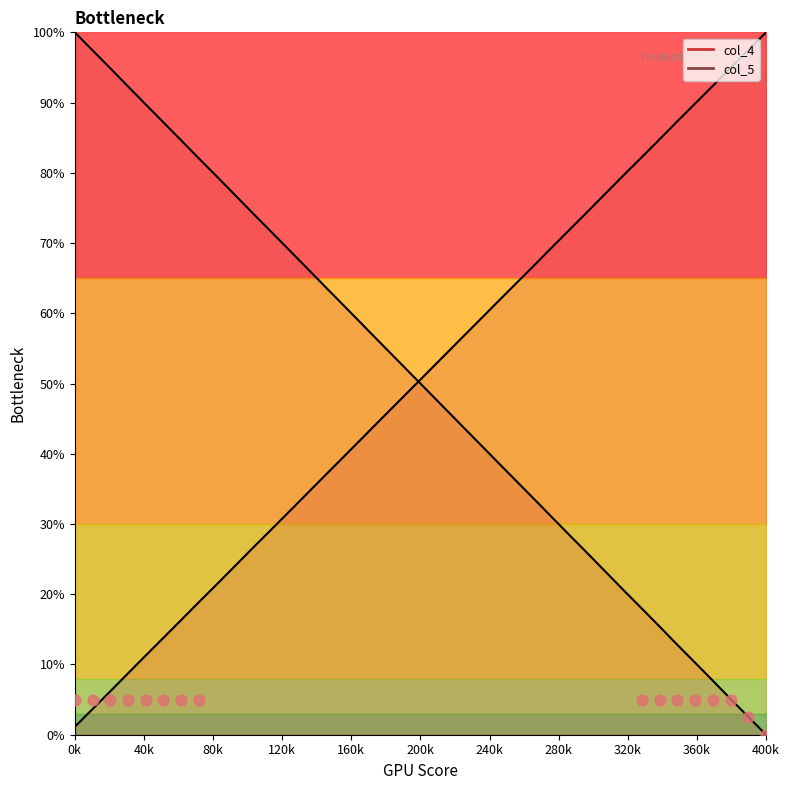

At how many categories does at least one series exceed 0?

40